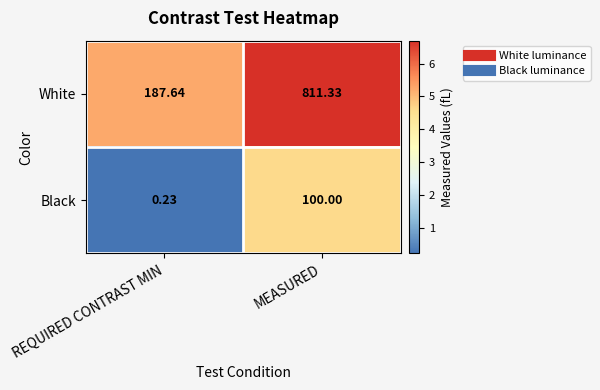

Count the number of categories in the chart.

2